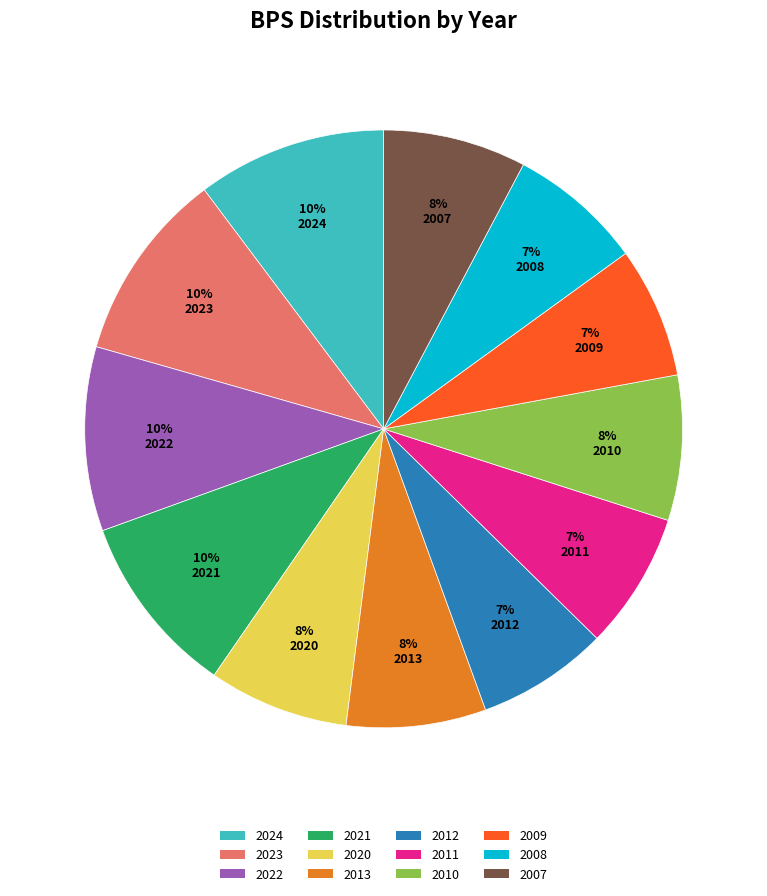

The 2011 slice represents 7% of the pie. True or false?

True